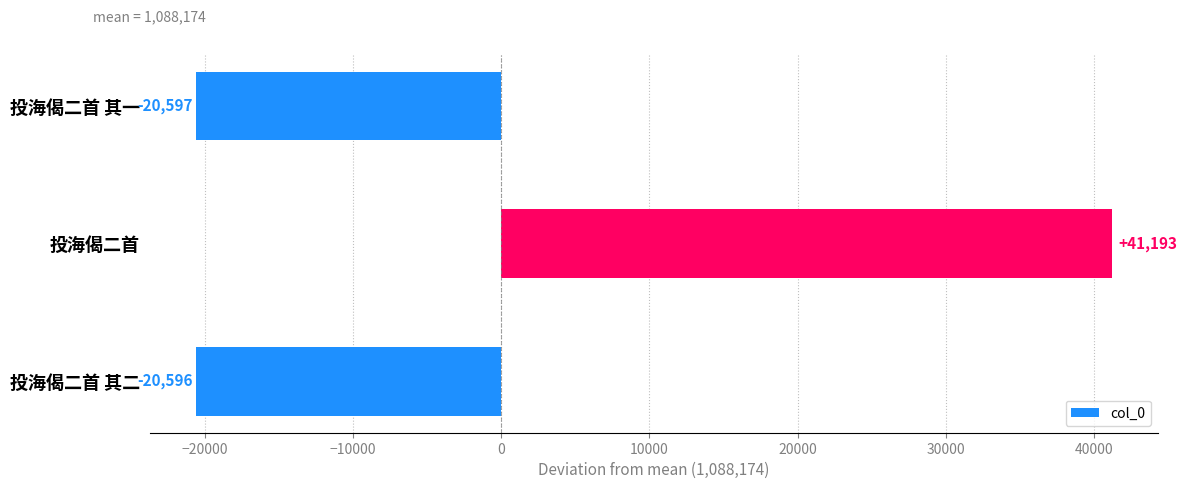

What is the change in value from 投海偈二首 其一 to 投海偈二首?

+61790